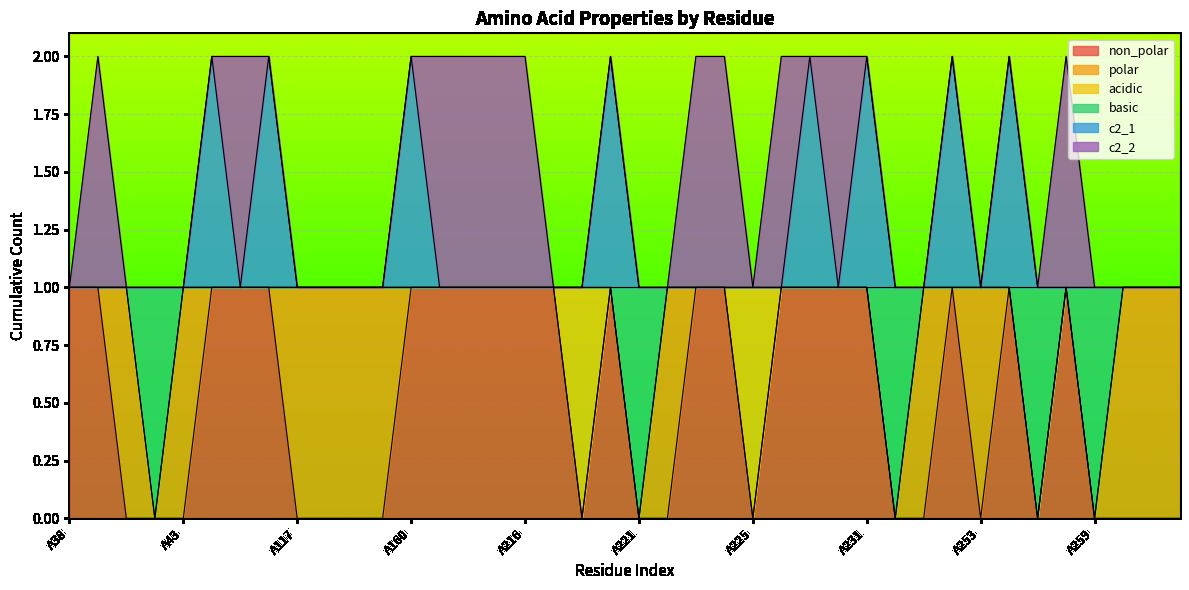

Does the chart display data point markers on the line(s)?

No